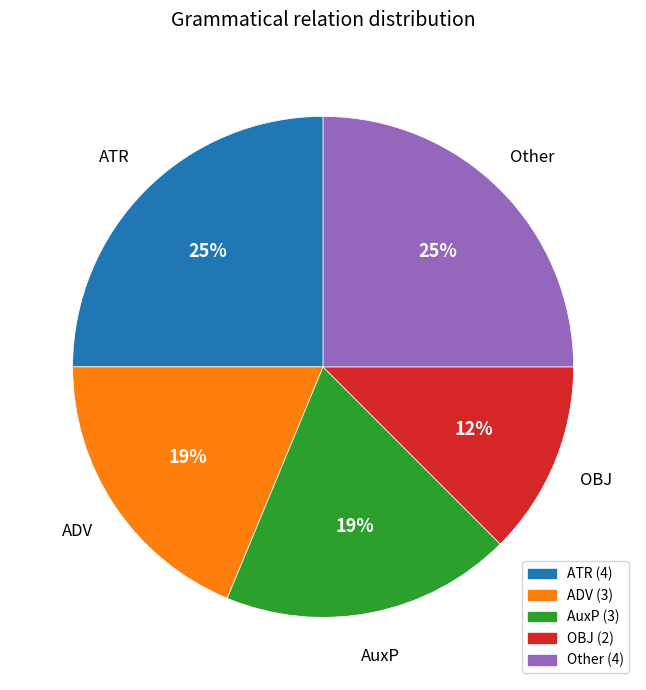

True or false: ADV accounts for 27% of the total.

False